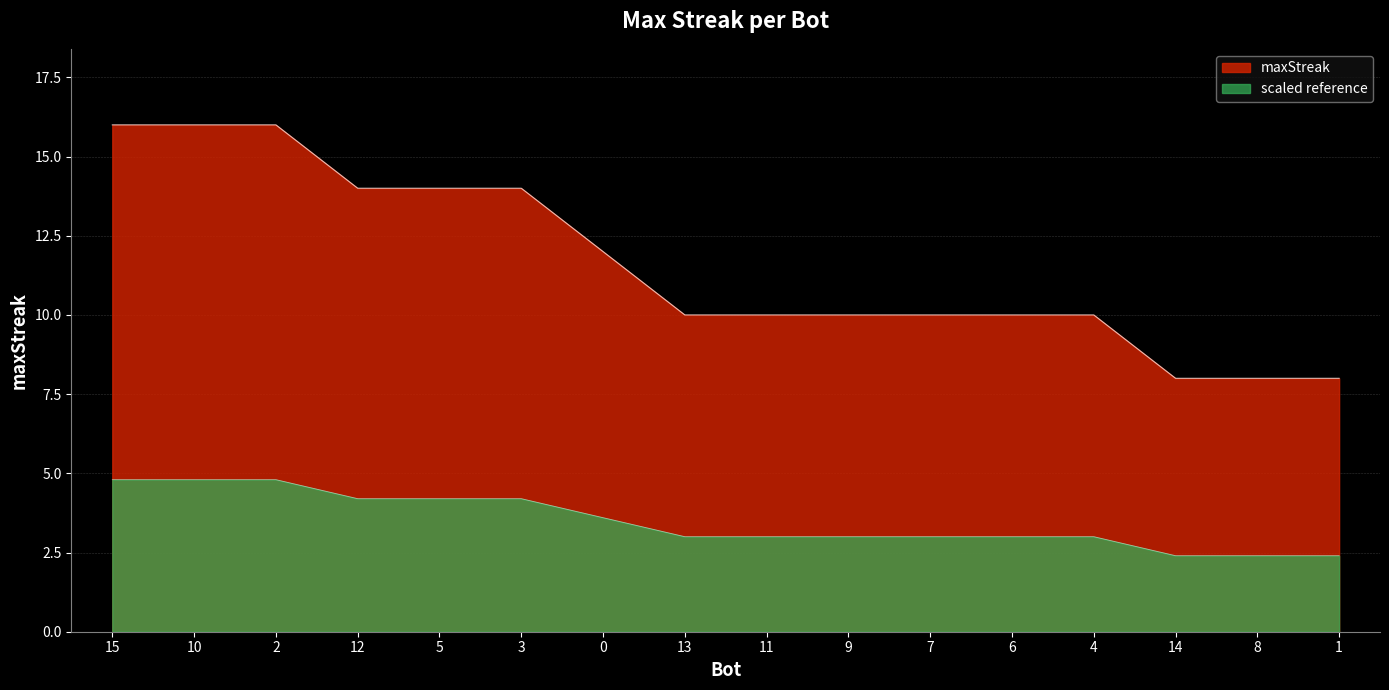

Does the chart have visible grid lines?

Yes